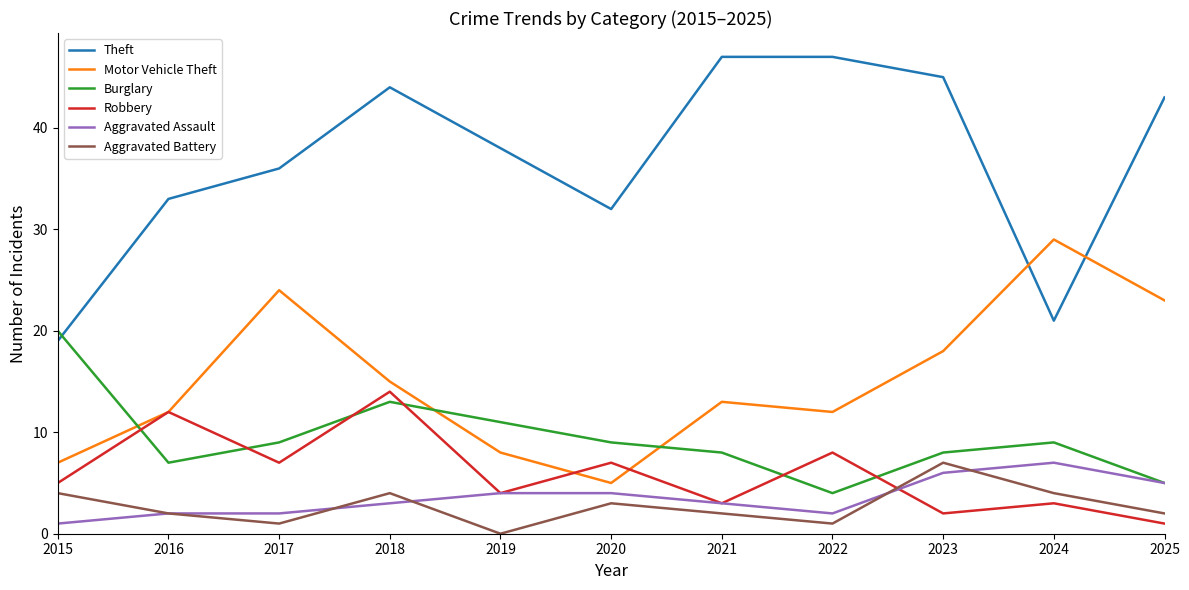

Which series has the largest total across all categories?

Theft